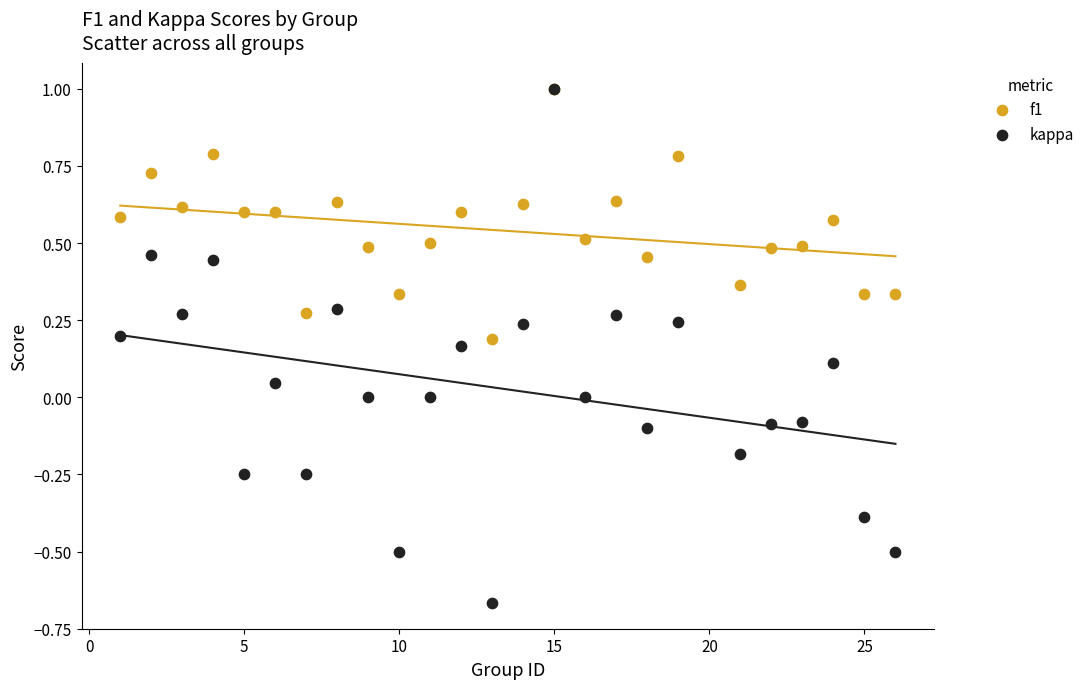

What are all the series names shown in the legend?

f1, kappa